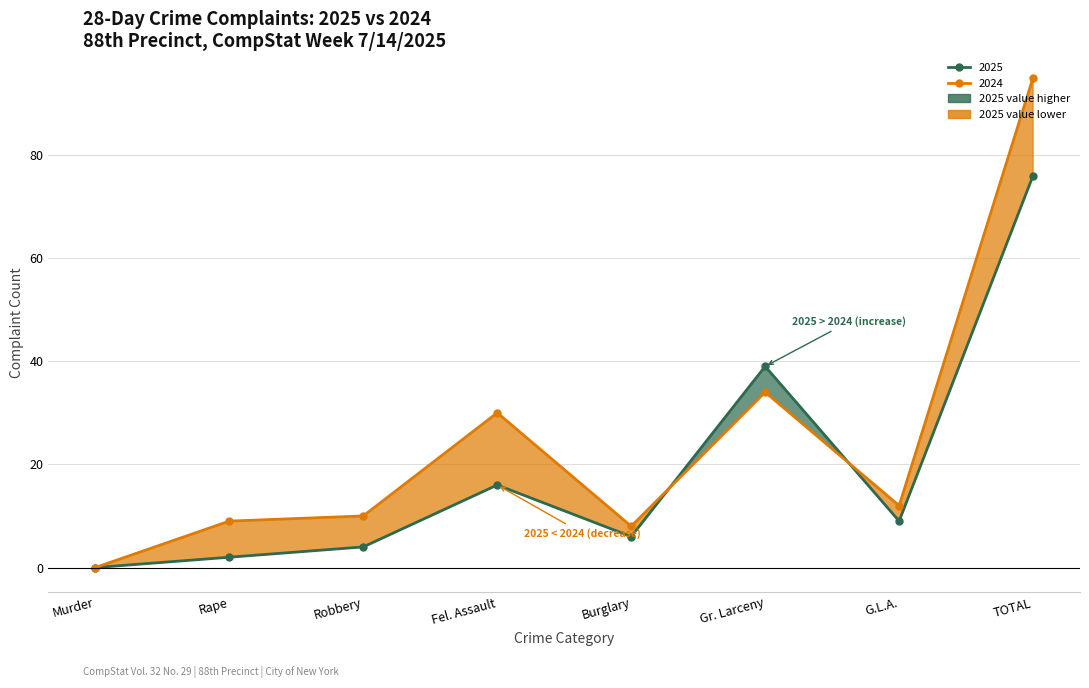

What is the average value of the 2024 series?

25